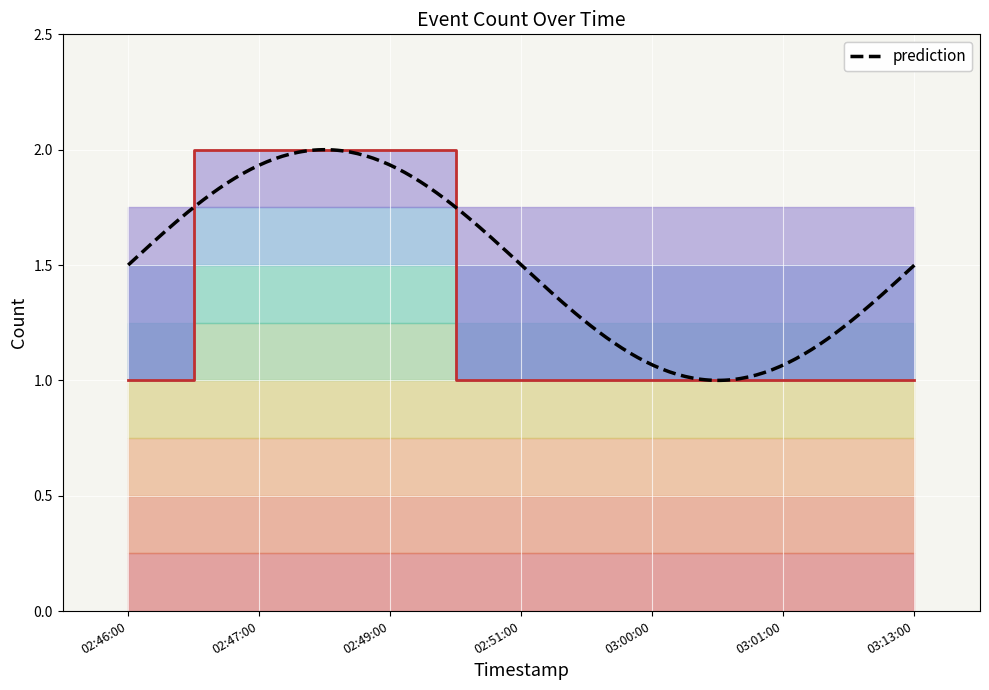

How many series are shown in this chart?

1